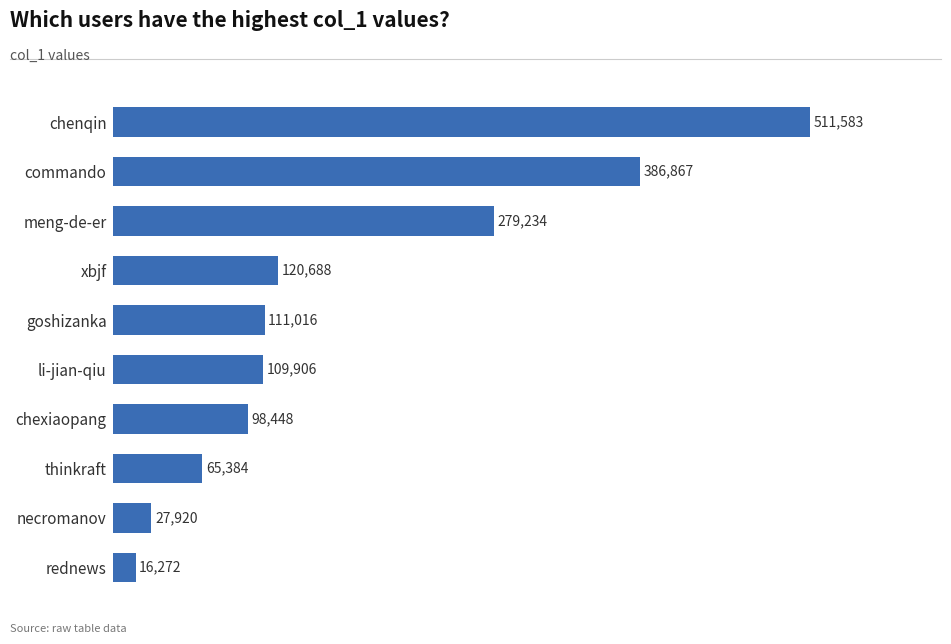

Reading top to bottom, list all the values displayed in this chart.

511583	386867	279234	120688	111016	109906	98448	65384	27920	16272